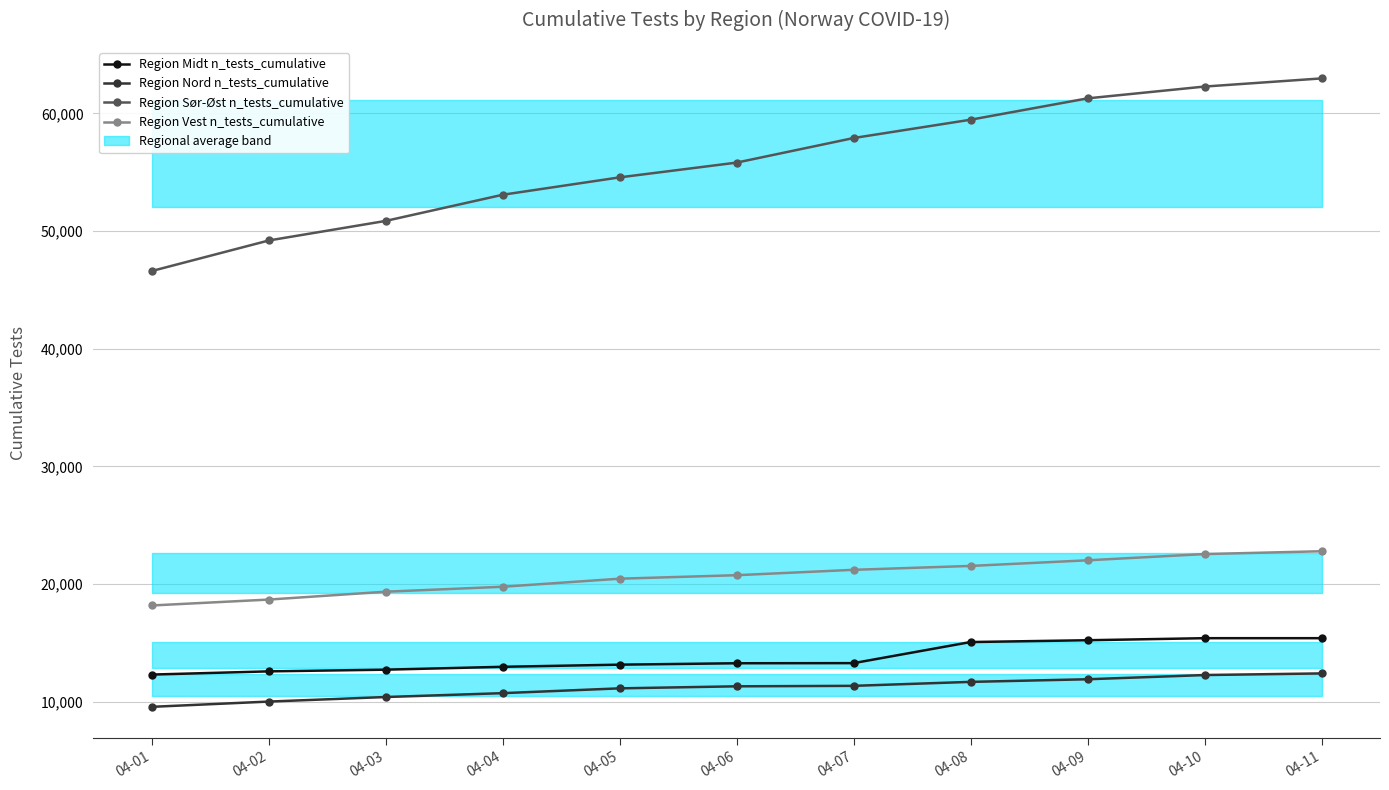

Is it true that Region Nord n_tests_cumulative equals 10727 at 04-04?

True